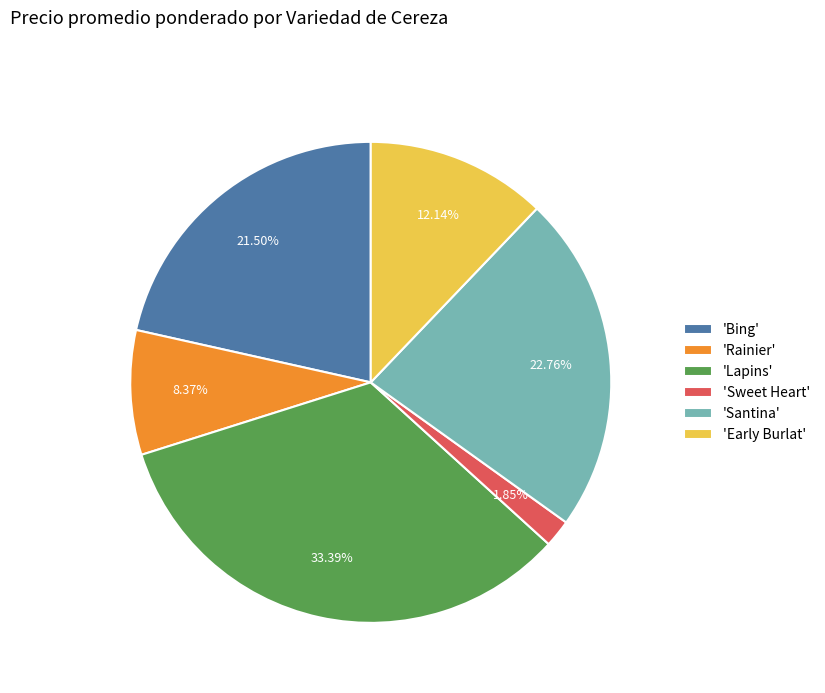

Between 'Santina' and 'Bing', which is larger?

'Santina'